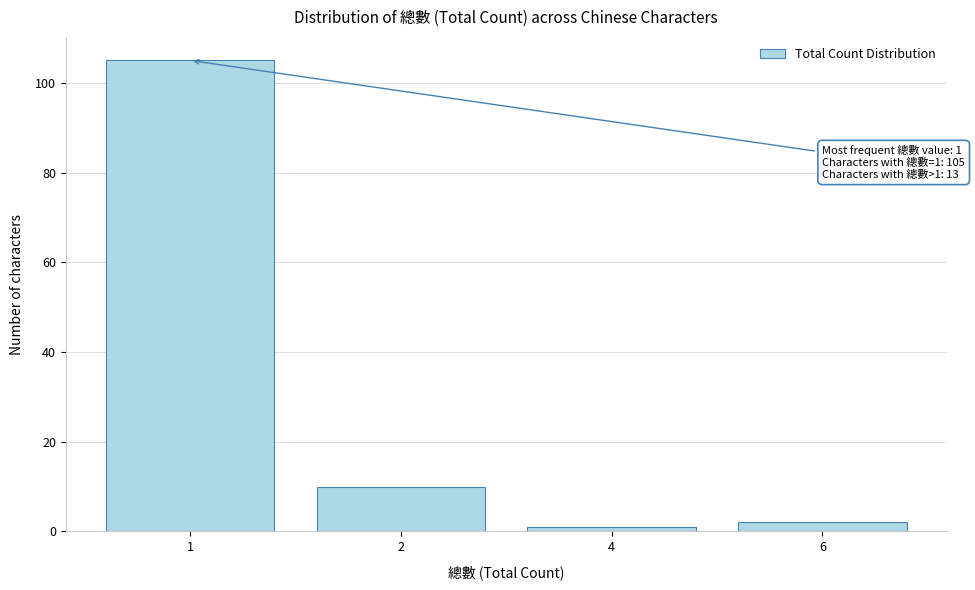

Reading right to left, extract all data points from this chart.

2	1	10	105